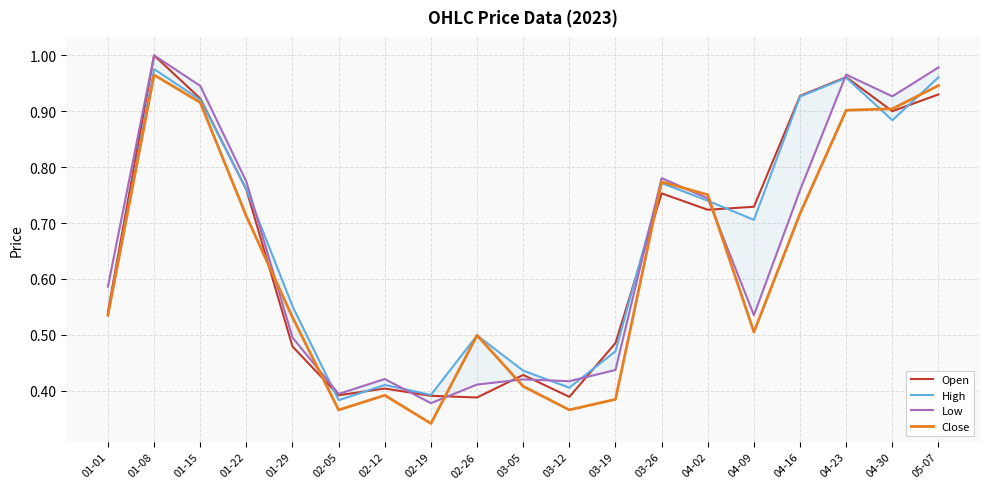

Is this an area chart (filled region under the line)?

No